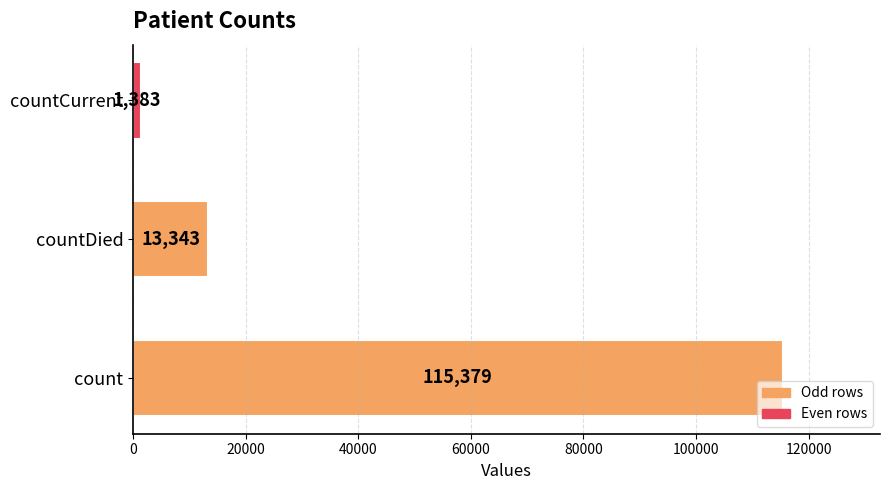

How many series are shown in this chart?

1